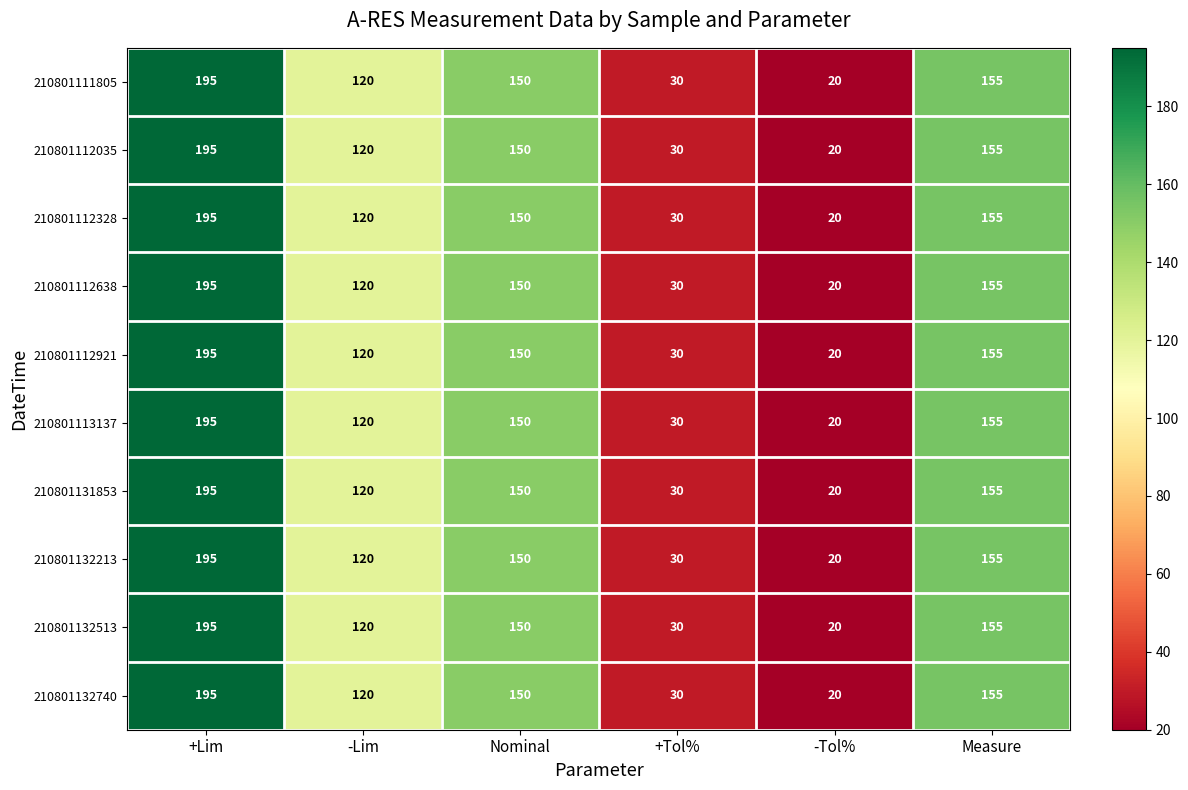

What is the smallest value displayed?

20